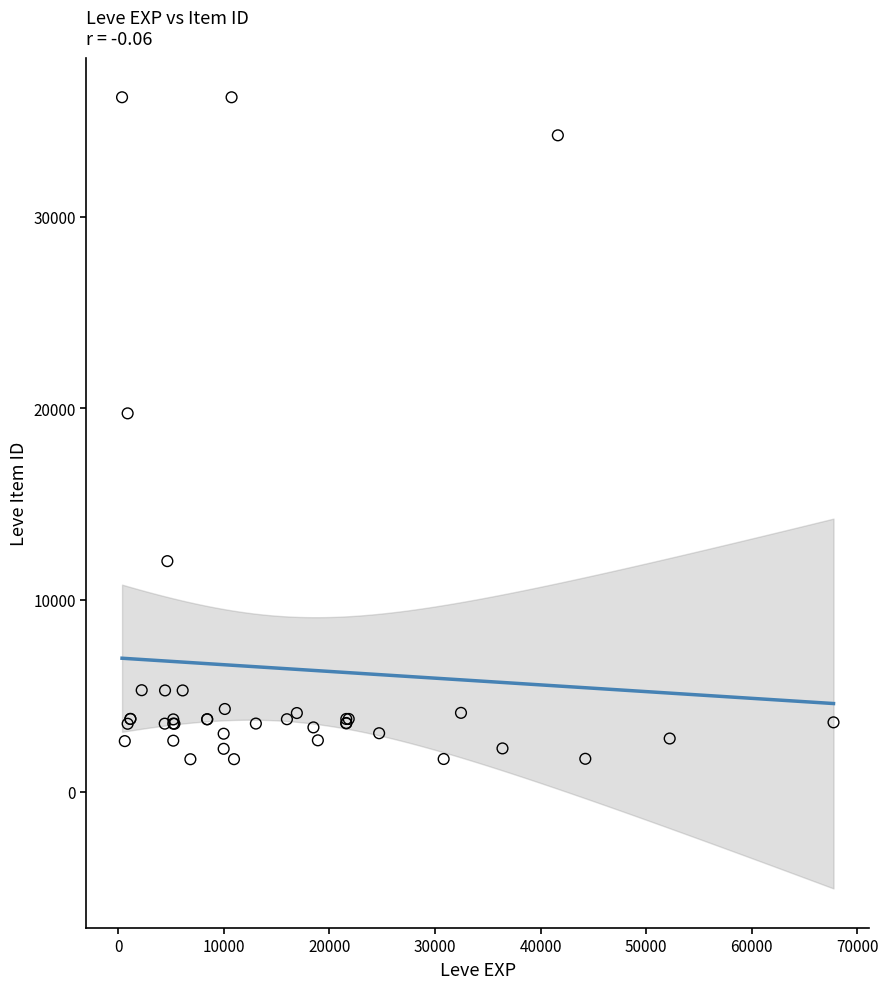

What Y value in the scatter plot is closest to 18967?

19744